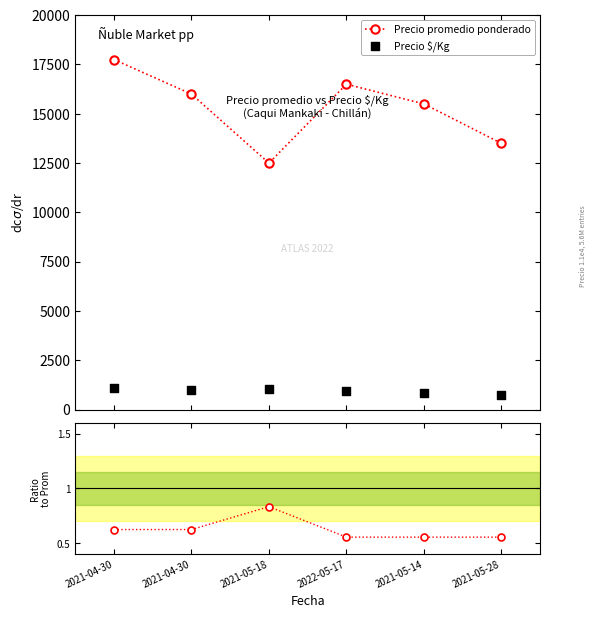

Which series contains the highest Y value?

Precio promedio ponderado